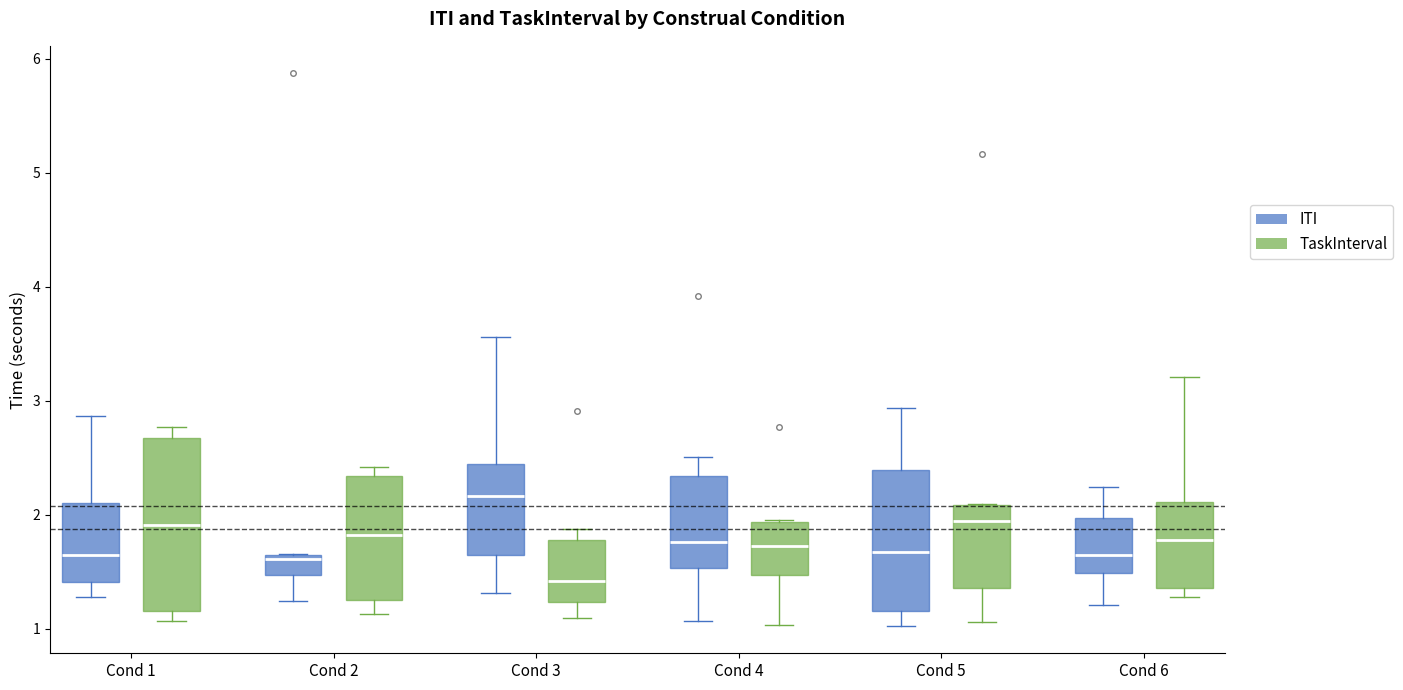

Where does the lower whisker of the box for Cond 2 (TaskInterval) end on the y-axis? The values are not printed on the chart, so give them approximately, as read against the axis.

1.1